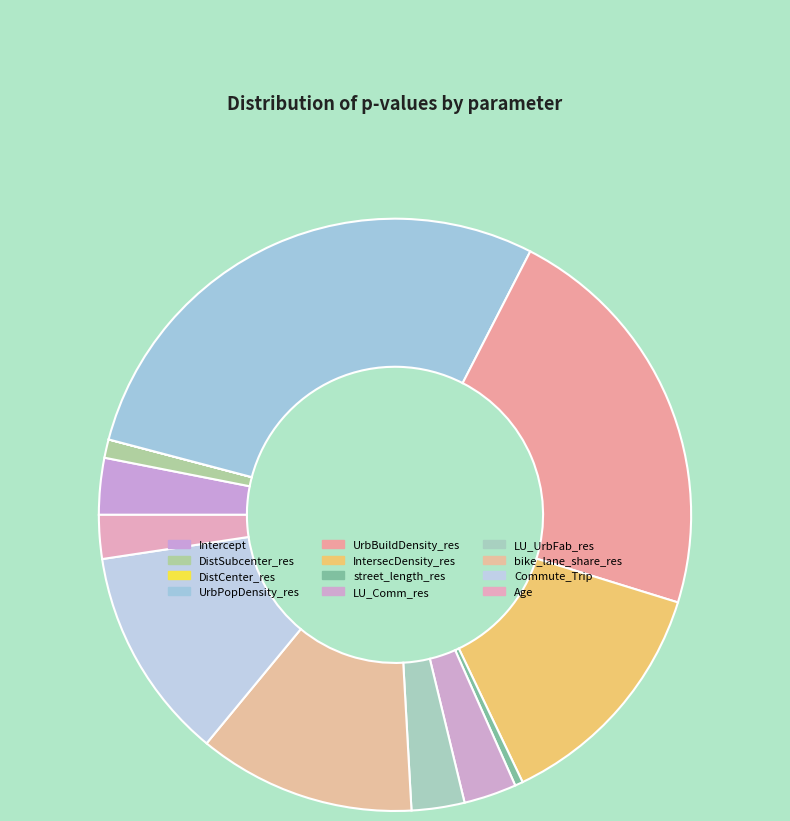

Count the number of slices in the pie.

12